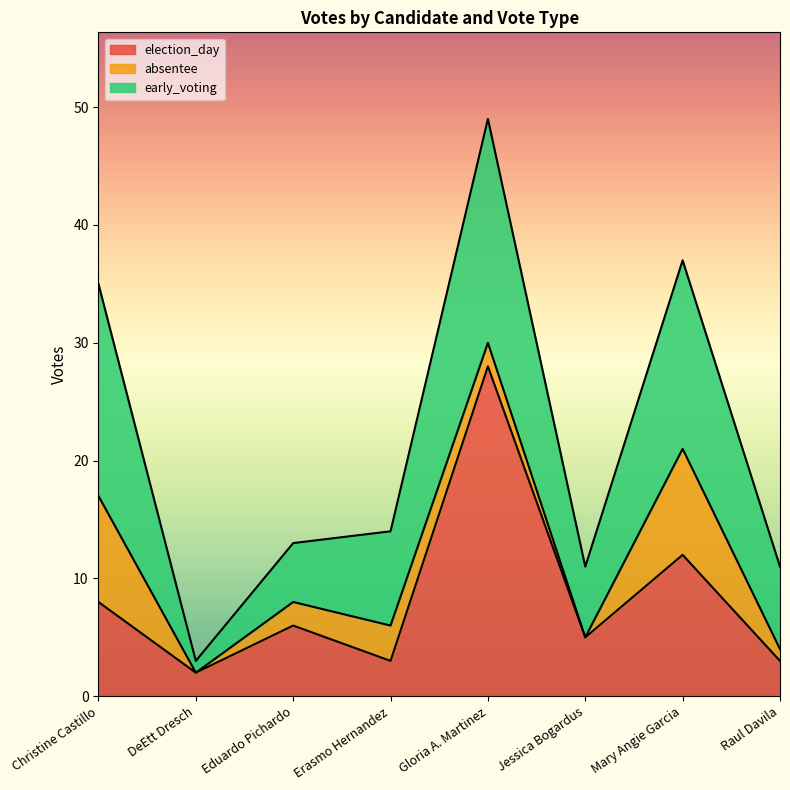

How many absentee values are between 1 and 9?

6